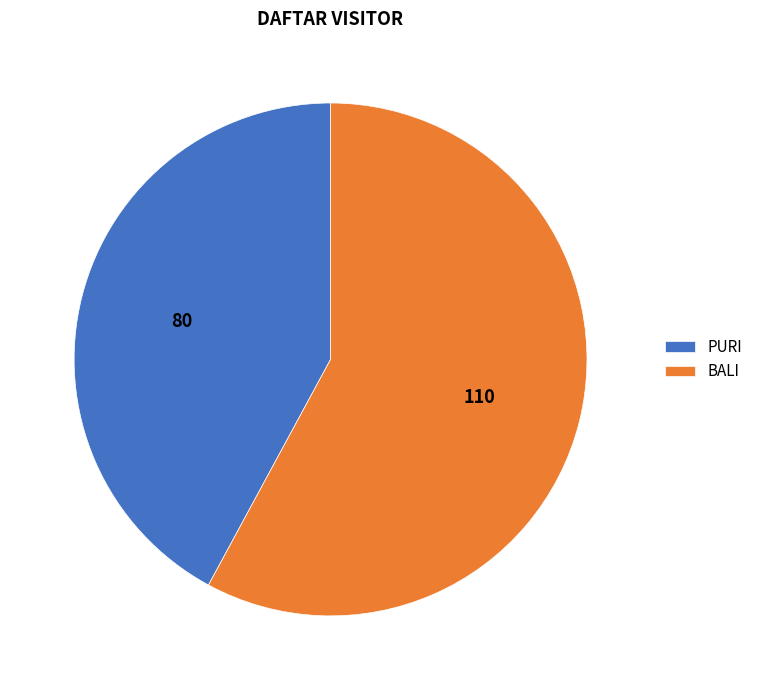

Which category has the smallest portion of the pie?

PURI